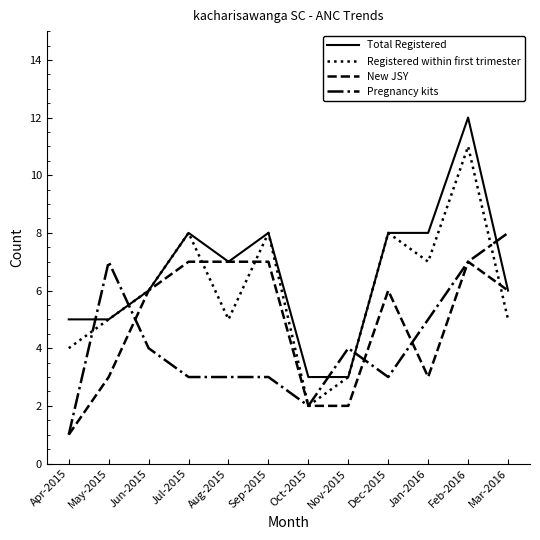

What value does the New JSY series have at Apr-2015?

1